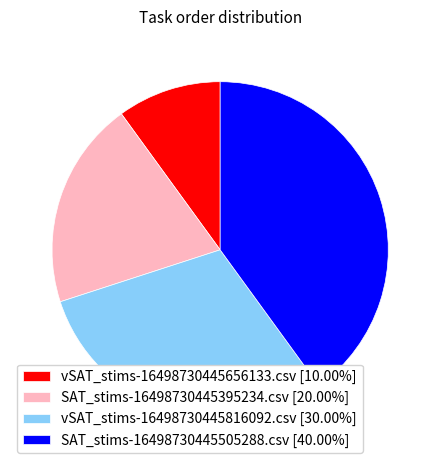

Approximately how many times larger is the value at SAT_stims-16498730445505288.csv compared to SAT_stims-16498730445395234.csv?

2.0